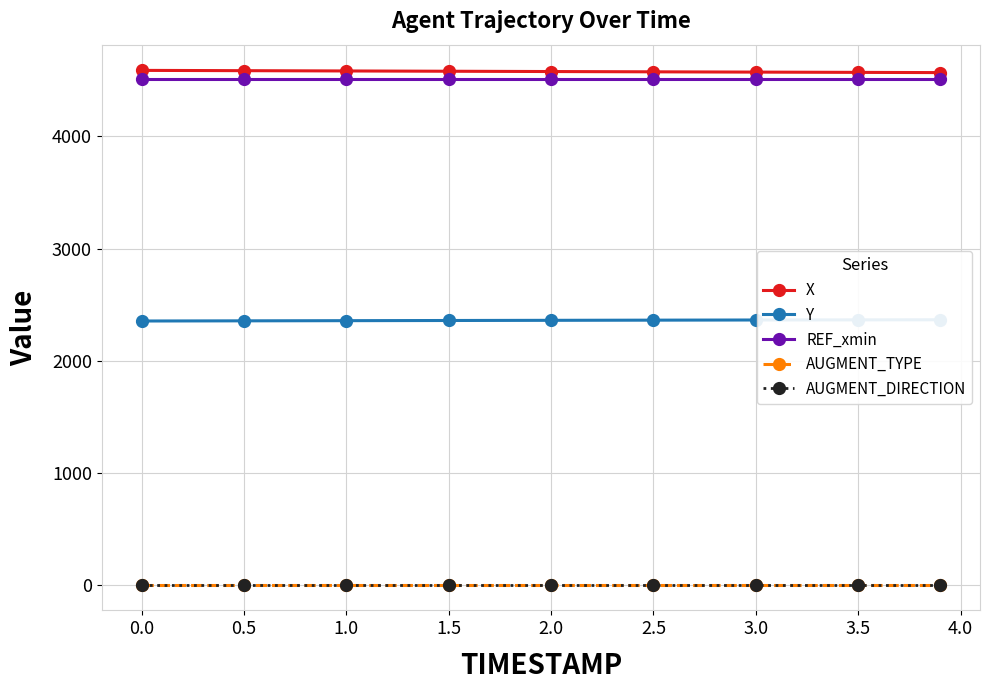

What is the lowest value of the REF_xmin series?

4517.3